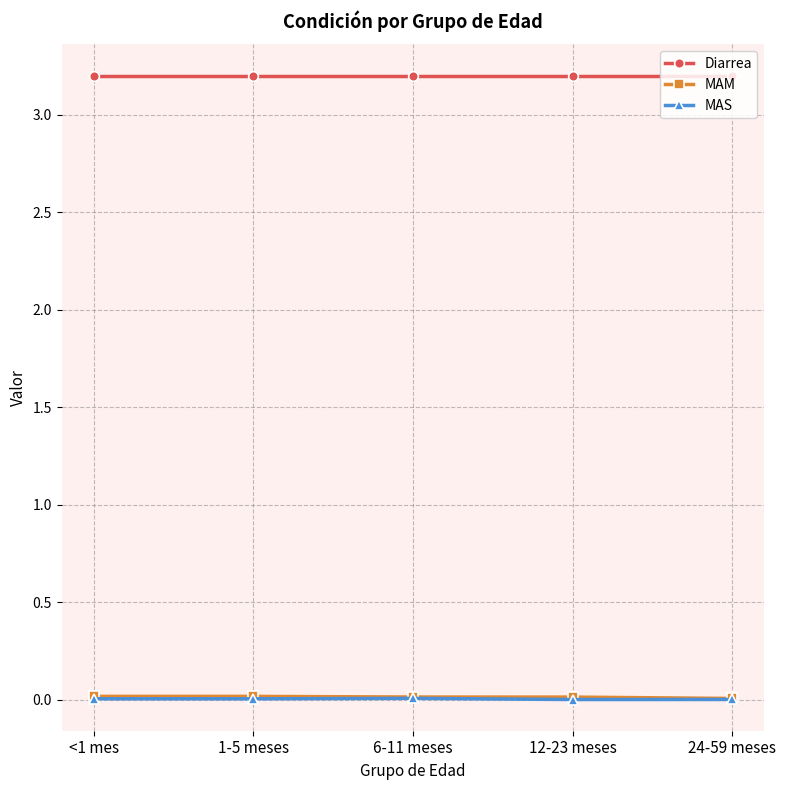

The value of MAS at 12-23 meses is 0.0. True or false?

True